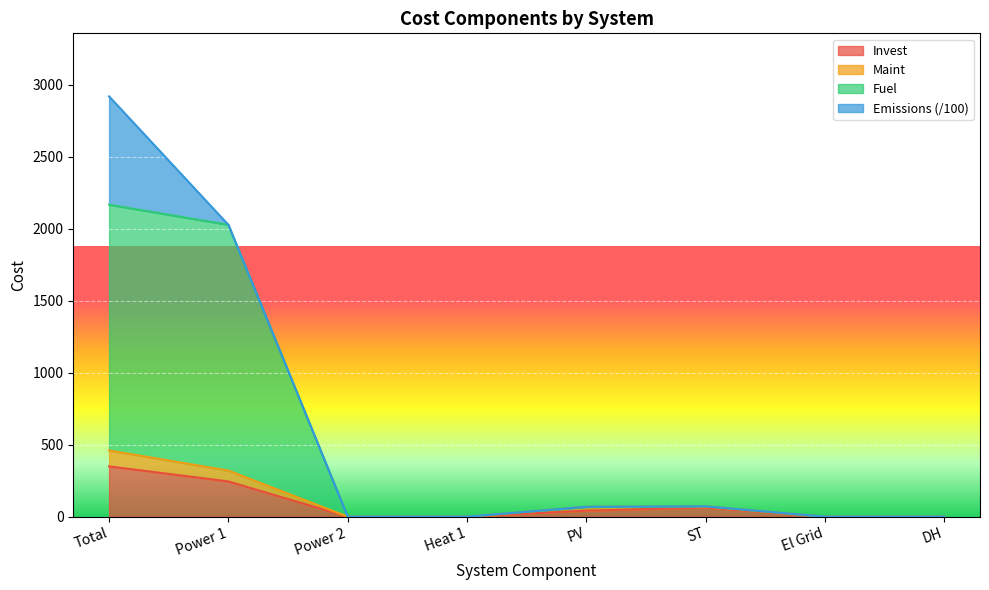

At which category is the sum across all series the highest?

Total